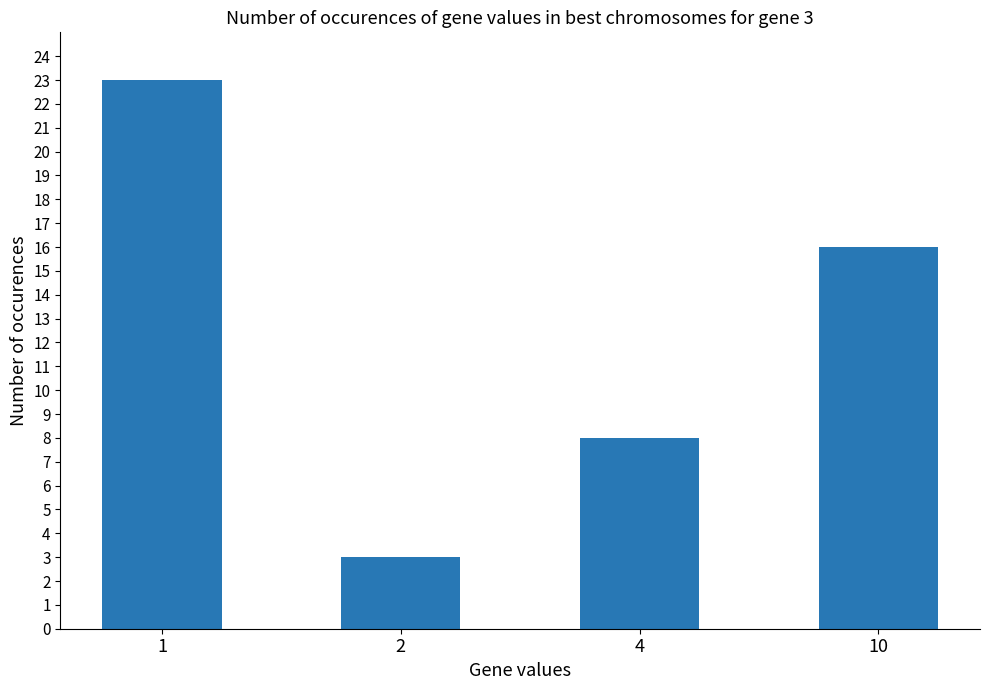

True or false: the data shows 5 at 4.

False